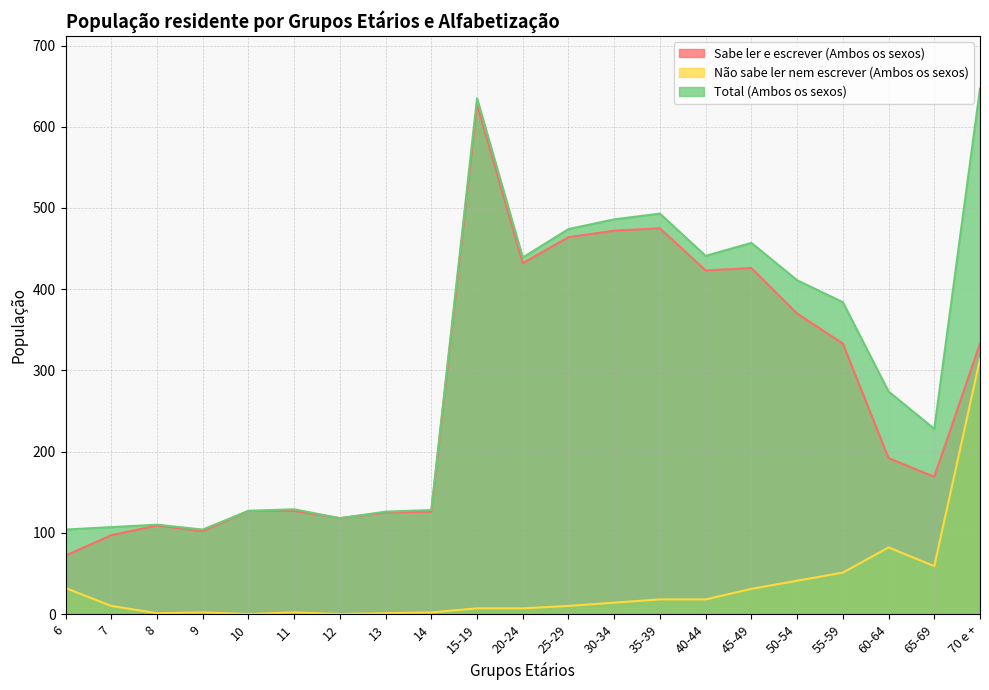

At which label does Sabe ler e escrever (Ambos os sexos) reach its peak?

15-19